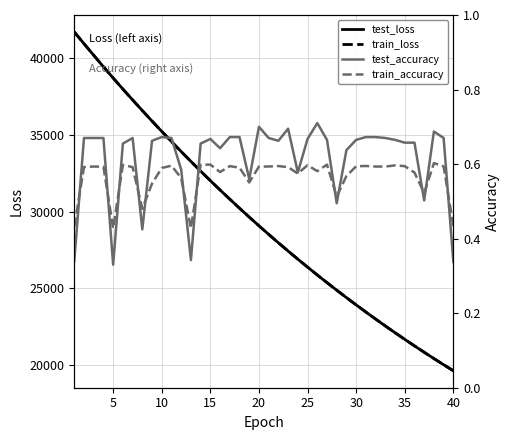

True or false: train_accuracy has more than 1 points higher than both neighbors.

True